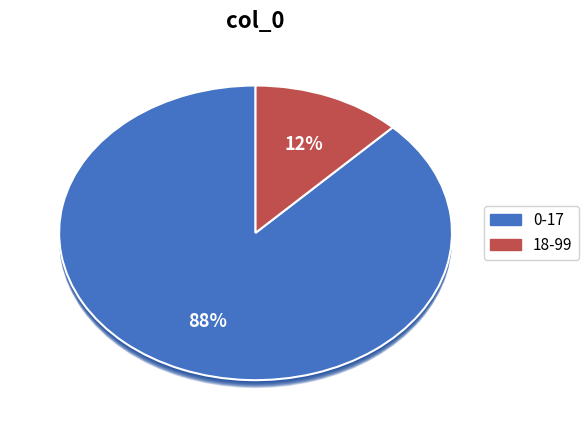

What is the majority slice?

0-17